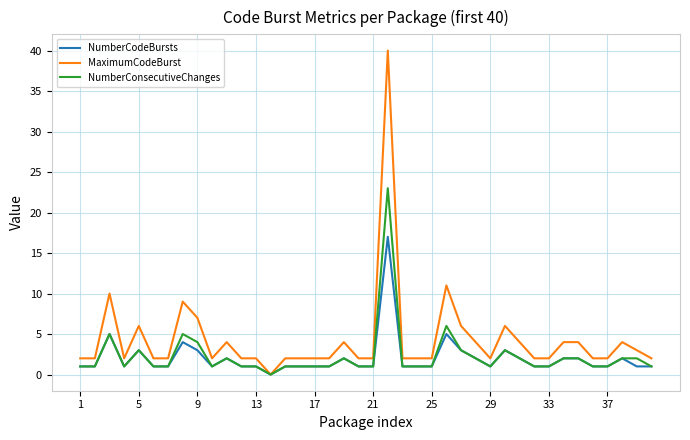

List the series in order of their peak value, lowest first.

NumberCodeBursts, NumberConsecutiveChanges, MaximumCodeBurst